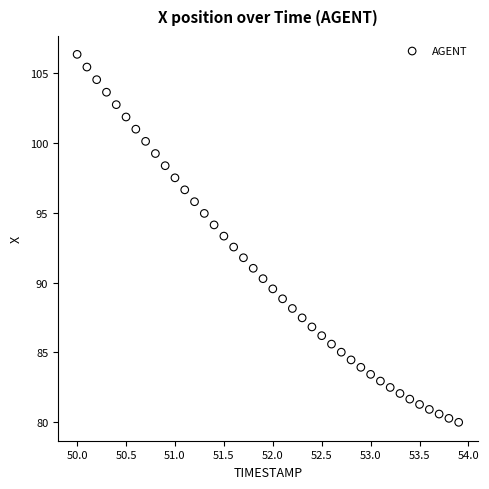

What is the range of Y values (max minus min)?

26.4